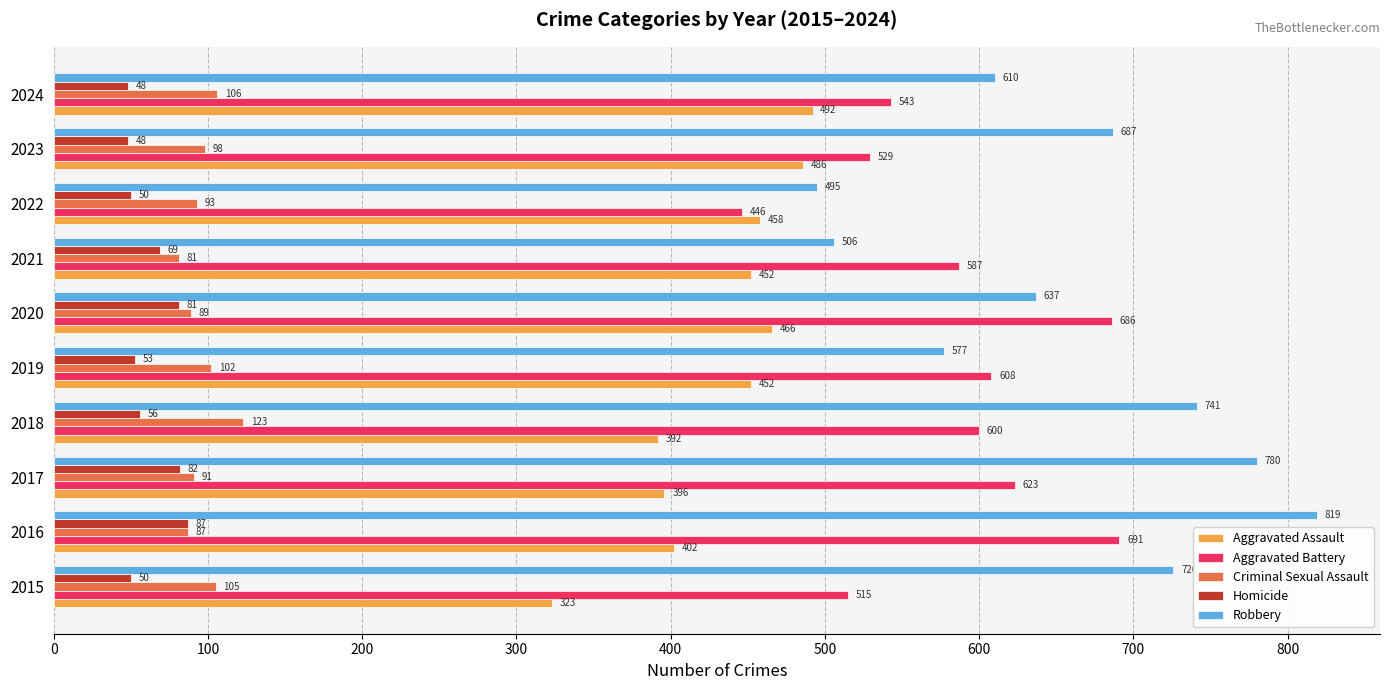

Which series has the largest range (max minus min)?

Robbery